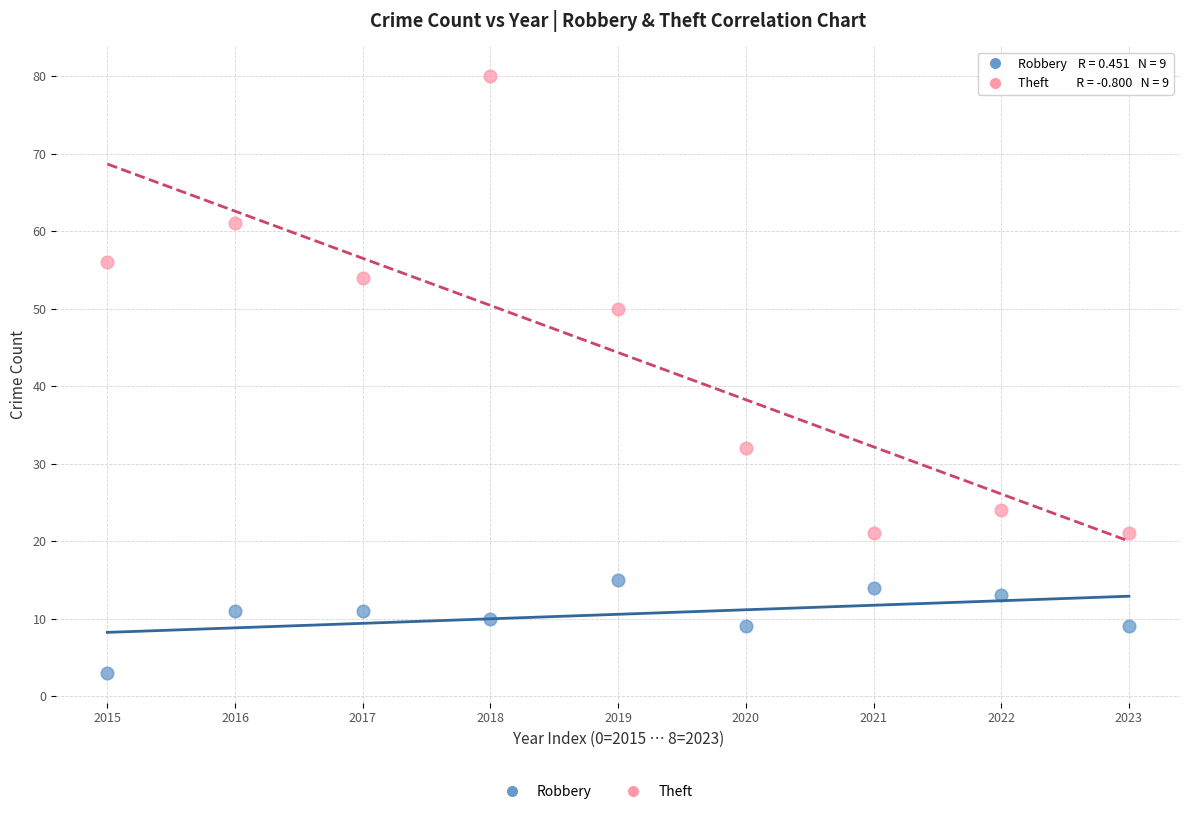

Which series has the largest Y range (max minus min)?

Theft